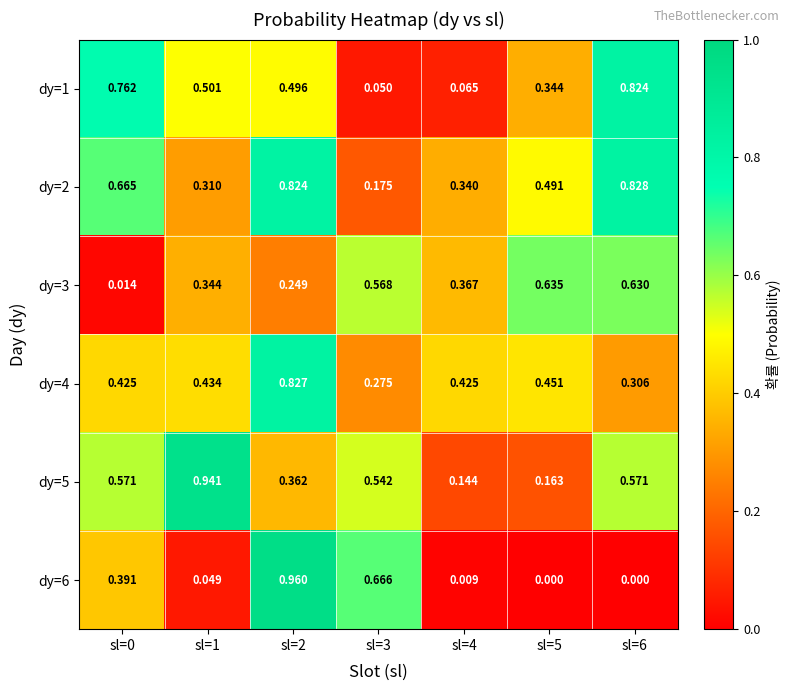

Which series has the largest range (max minus min)?

dy=6